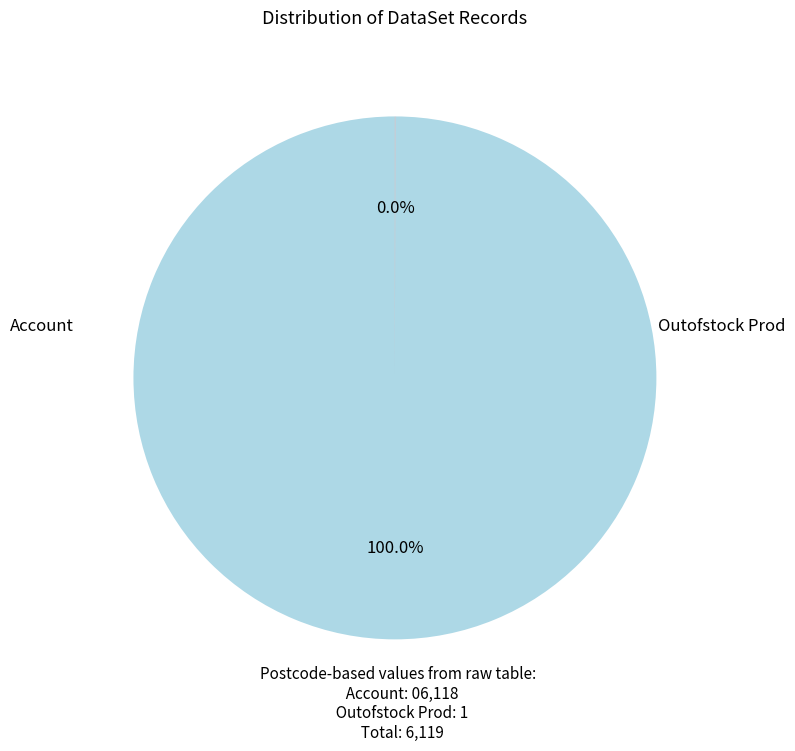

Is there a majority slice in this chart?

Yes